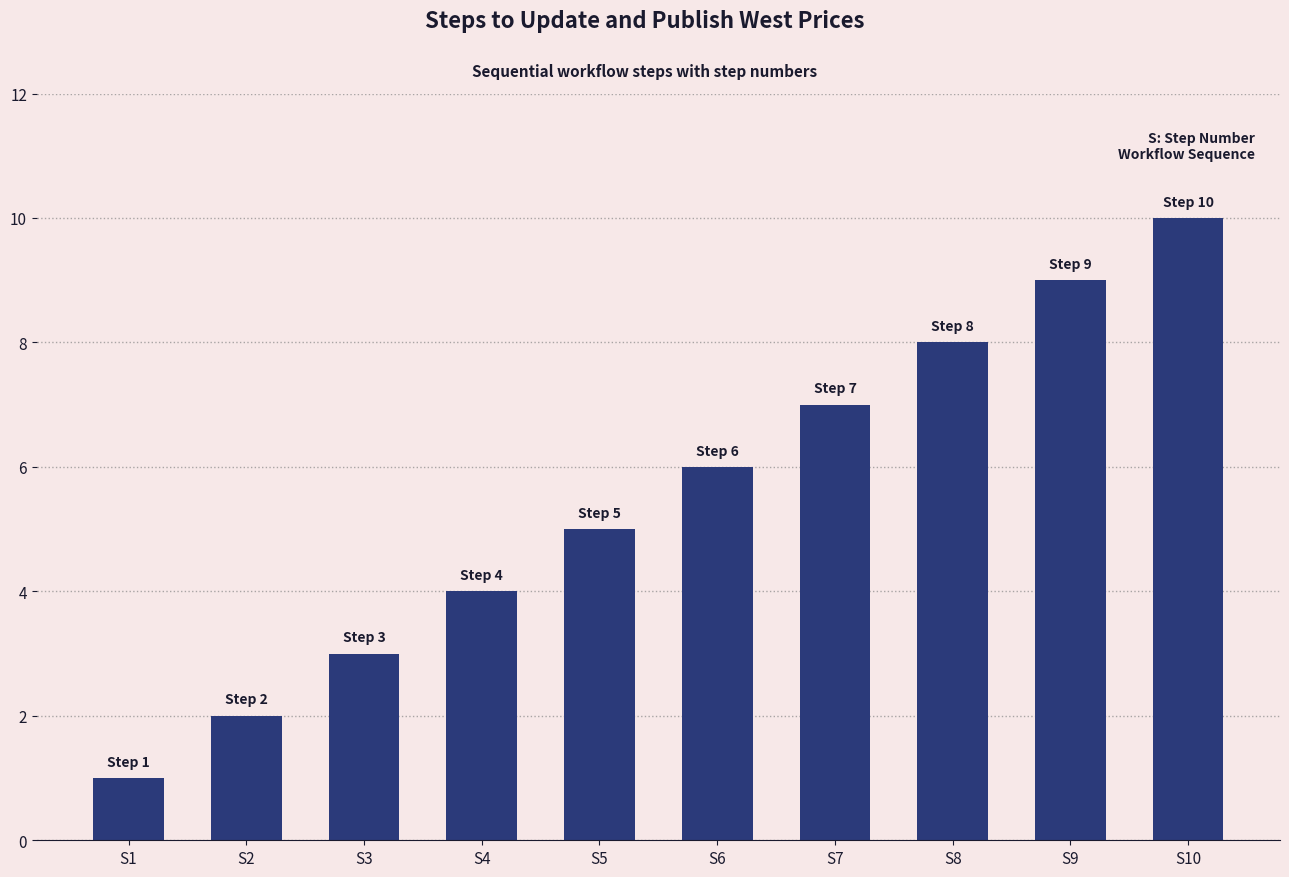

What is the approximate value at S1?

1